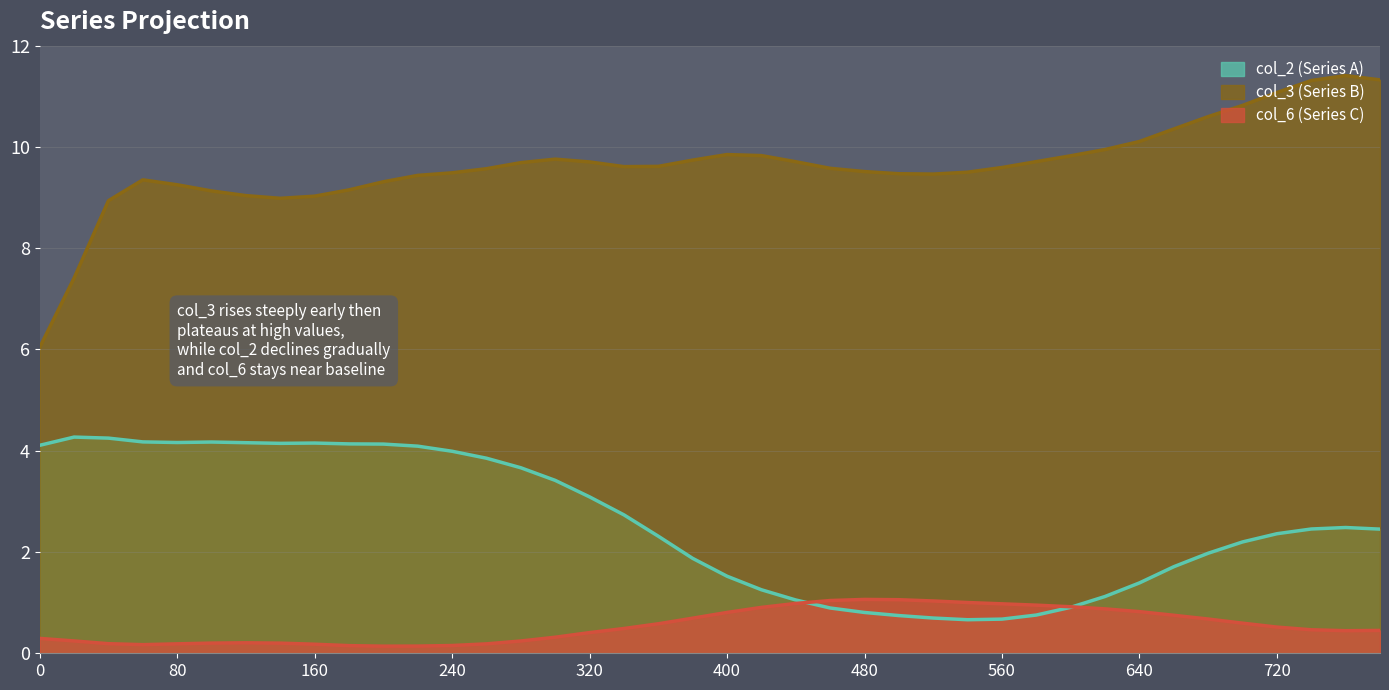

Which series has the widest spread of values?

col_3 (Series B)